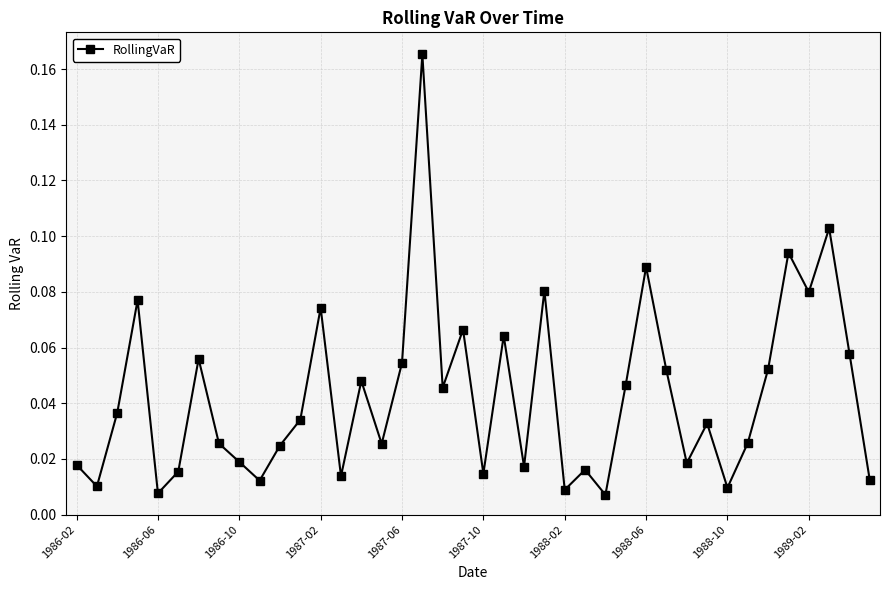

True or false: there are more than 0 points higher than both neighbors.

True